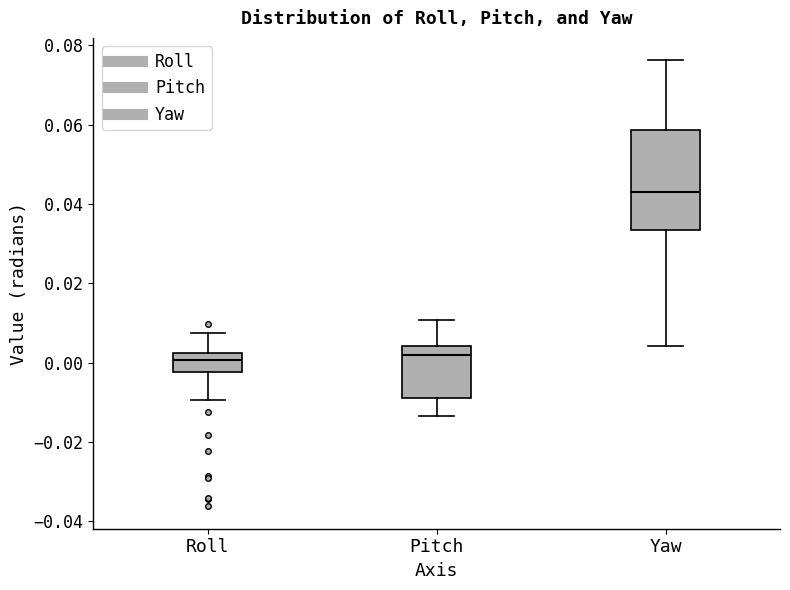

Which box is the tallest, from its lower edge to its upper edge?

Yaw